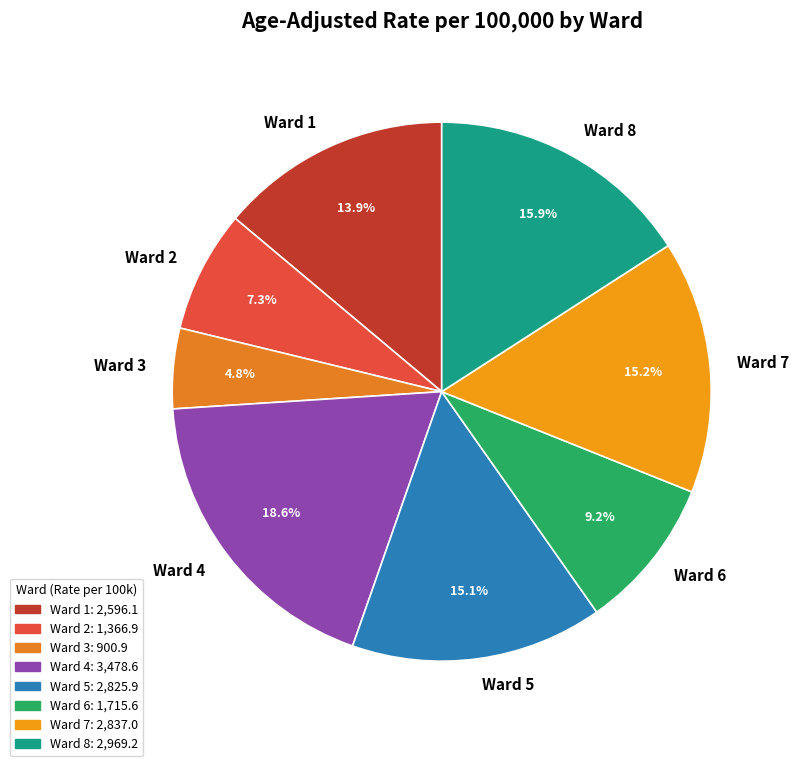

Is it true that Ward 1 is 14% of the pie?

True